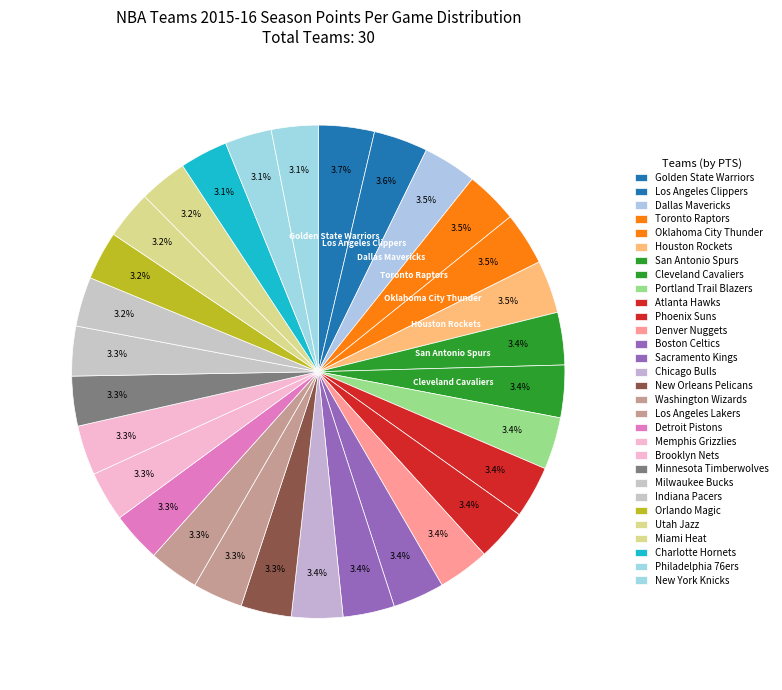

How many segments does this pie chart have?

30